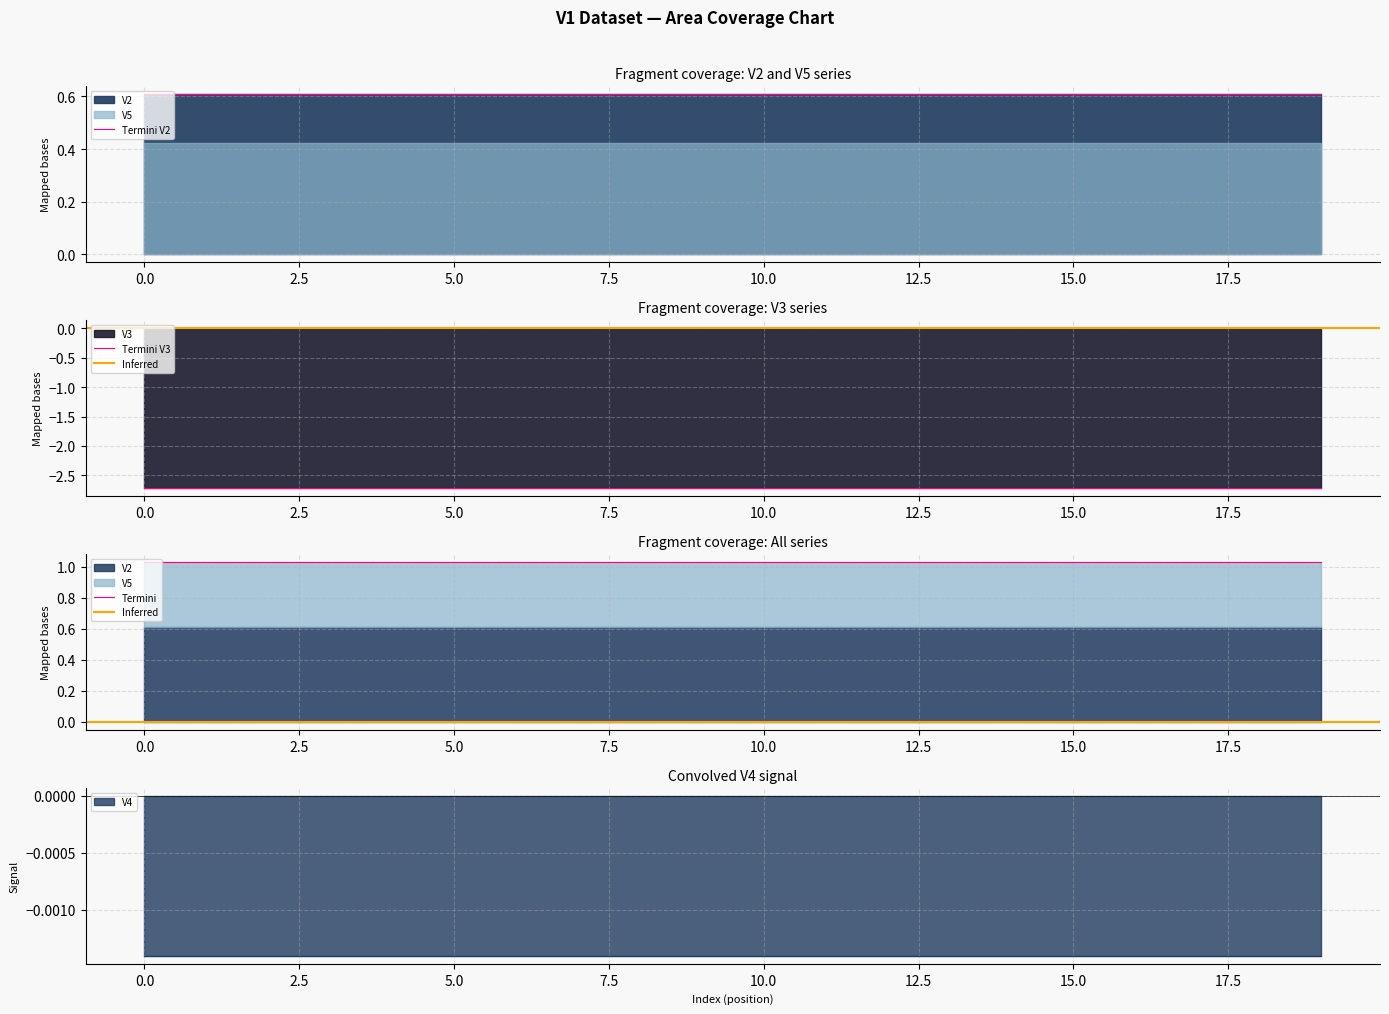

True or false: V4 has a value of -0.0 at 17.

True